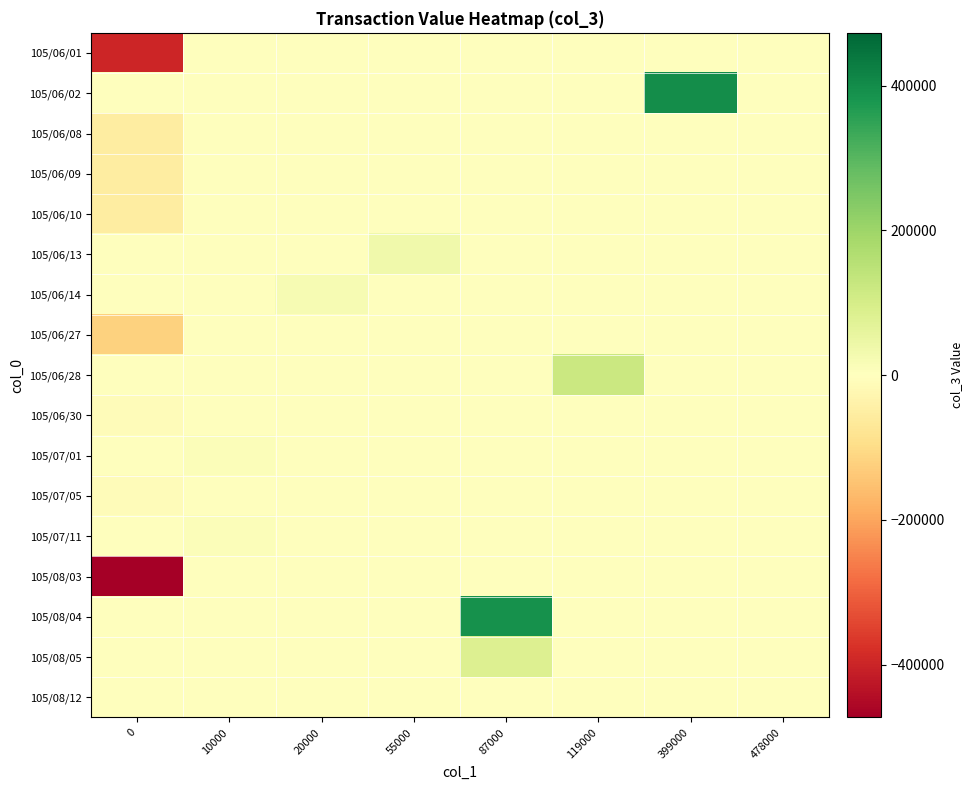

List the series in order of their peak value, lowest first.

105/06/01, 105/06/08, 105/06/09, 105/06/10, 105/06/27, 105/06/30, 105/07/05, 105/08/03, 105/08/12, 105/07/01, 105/07/11, 105/06/14, 105/06/13, 105/08/05, 105/06/28, 105/08/04, 105/06/02